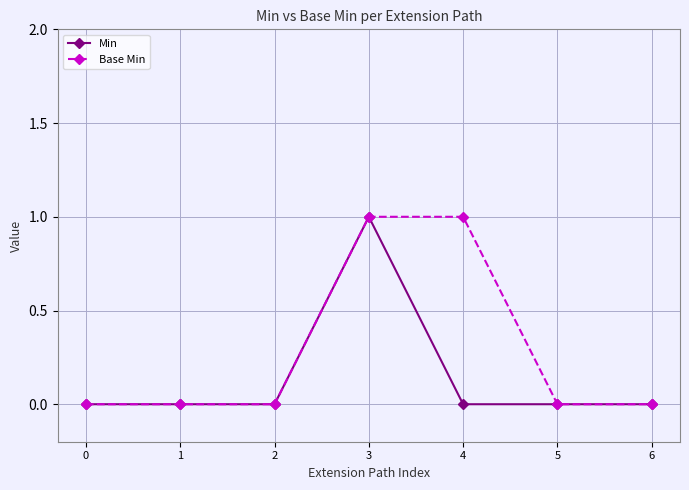

List the series in order of their overall mean, lowest first.

Min, Base Min